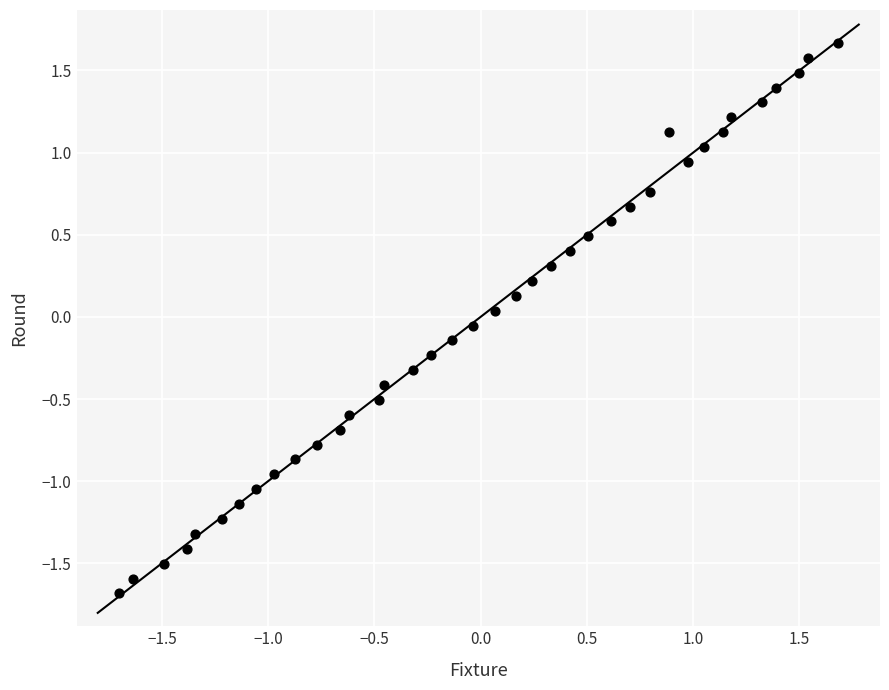

What is the range of X values (max minus min)?

3.4